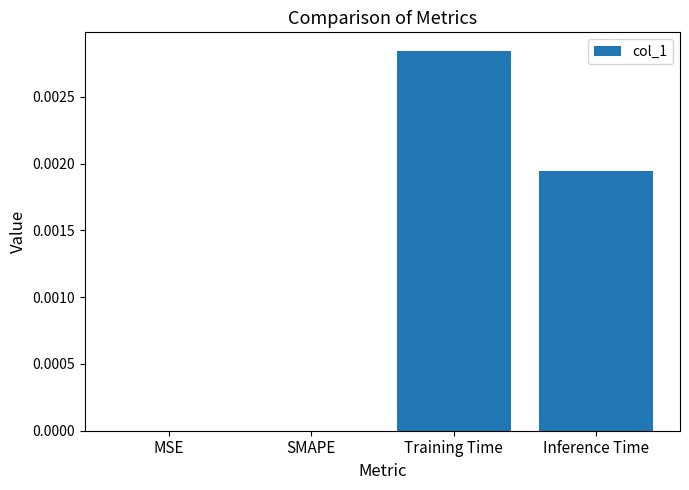

Which label corresponds to the largest value in the chart?

Training Time